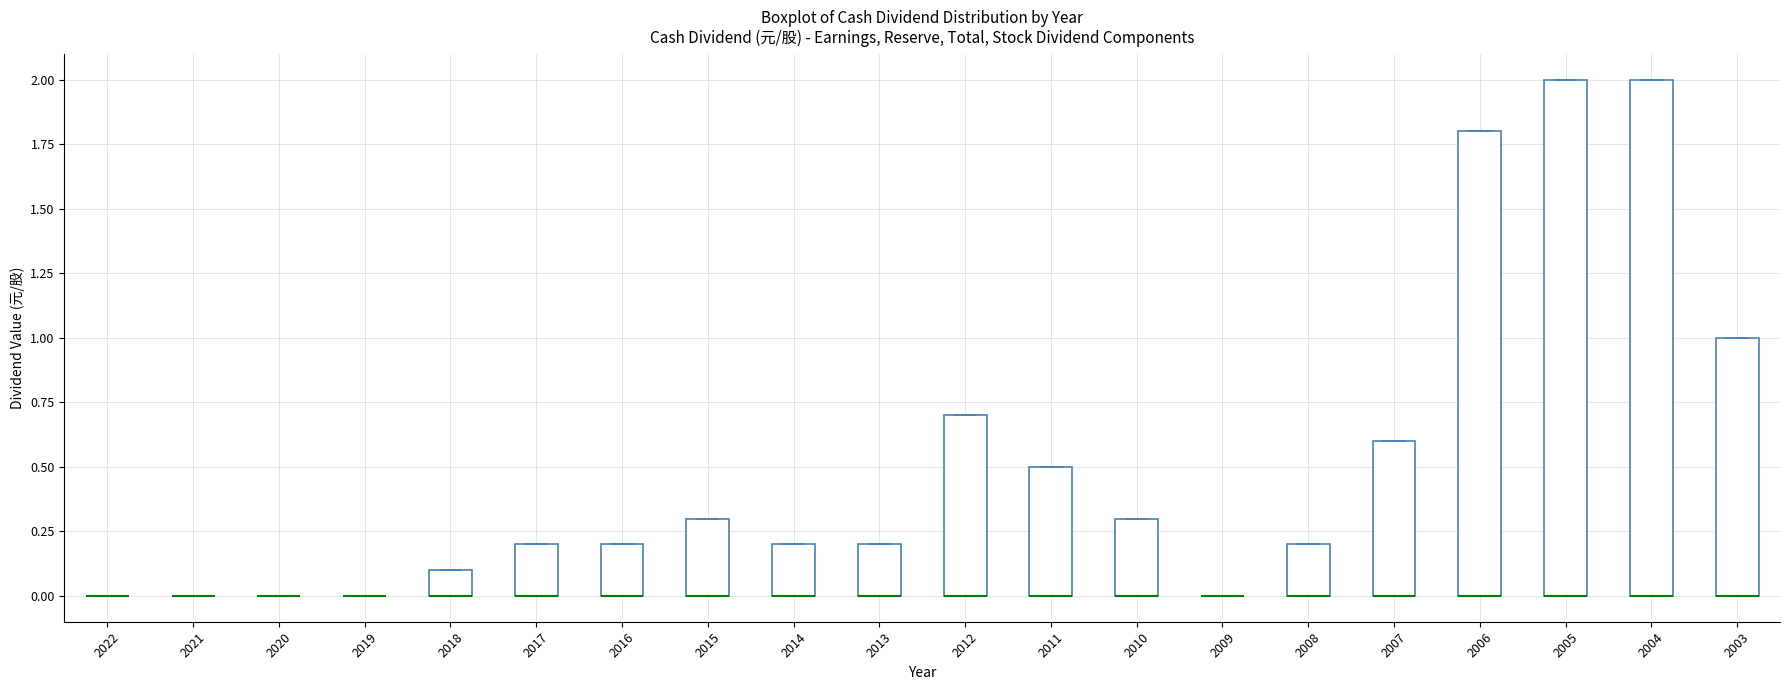

Reading left to right, transcribe this box plot: for each box, give where its median line is, the range the box spans, and where its two whiskers end, as read against the y-axis. The values are not printed on the chart, so give them approximately, as read against the axis.

2022: box collapsed to a line at 0.0, whiskers 0.0 to 0.0
2021: box collapsed to a line at 0.0, whiskers 0.0 to 0.0
2020: box collapsed to a line at 0.0, whiskers 0.0 to 0.0
2019: box collapsed to a line at 0.0, whiskers 0.0 to 0.0
2018: median 0.0 (drawn on the box's lower edge), box 0.0 to 0.1, whiskers 0.0 to 0.1
2017: median 0.0 (drawn on the box's lower edge), box 0.0 to 0.2, whiskers 0.0 to 0.2
2016: median 0.0 (drawn on the box's lower edge), box 0.0 to 0.2, whiskers 0.0 to 0.2
2015: median 0.0 (drawn on the box's lower edge), box 0.0 to 0.3, whiskers 0.0 to 0.3
2014: median 0.0 (drawn on the box's lower edge), box 0.0 to 0.2, whiskers 0.0 to 0.2
2013: median 0.0 (drawn on the box's lower edge), box 0.0 to 0.2, whiskers 0.0 to 0.2
2012: median 0.0 (drawn on the box's lower edge), box 0.0 to 0.7, whiskers 0.0 to 0.7
2011: median 0.0 (drawn on the box's lower edge), box 0.0 to 0.5, whiskers 0.0 to 0.5
2010: median 0.0 (drawn on the box's lower edge), box 0.0 to 0.3, whiskers 0.0 to 0.3
2009: box collapsed to a line at 0.0, whiskers 0.0 to 0.0
2008: median 0.0 (drawn on the box's lower edge), box 0.0 to 0.2, whiskers 0.0 to 0.2
2007: median 0.0 (drawn on the box's lower edge), box 0.0 to 0.6, whiskers 0.0 to 0.6
2006: median 0.0 (drawn on the box's lower edge), box 0.0 to 1.8, whiskers 0.0 to 1.8
2005: median 0.0 (drawn on the box's lower edge), box 0.0 to 2.0, whiskers 0.0 to 2.0
2004: median 0.0 (drawn on the box's lower edge), box 0.0 to 2.0, whiskers 0.0 to 2.0
2003: median 0.0 (drawn on the box's lower edge), box 0.0 to 1.0, whiskers 0.0 to 1.0